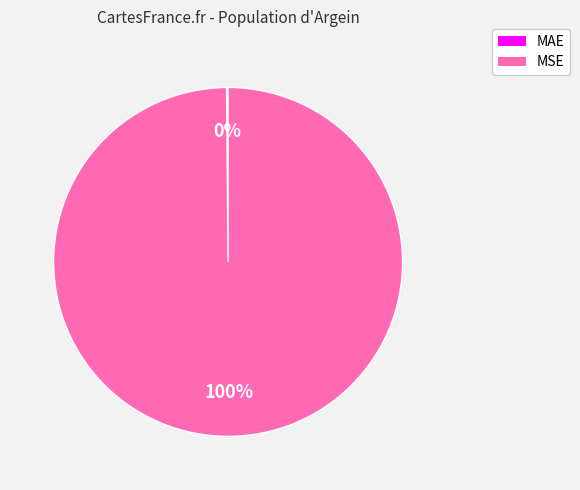

Does any single category account for the majority?

Yes